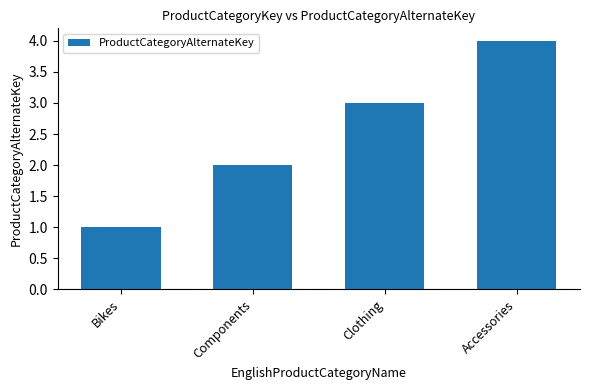

Reading right to left, what are all the values shown in this chart?

4	3	2	1